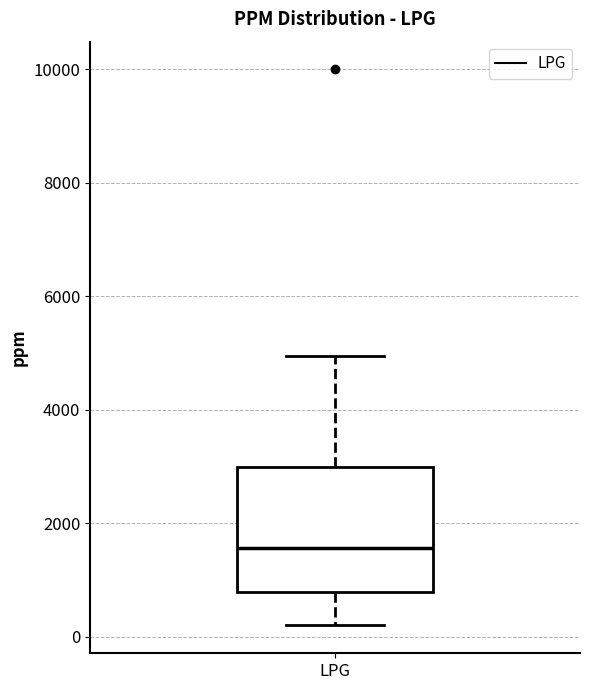

Where does the upper whisker of the box for LPG end on the y-axis? The values are not printed on the chart, so give them approximately, as read against the axis.

5000